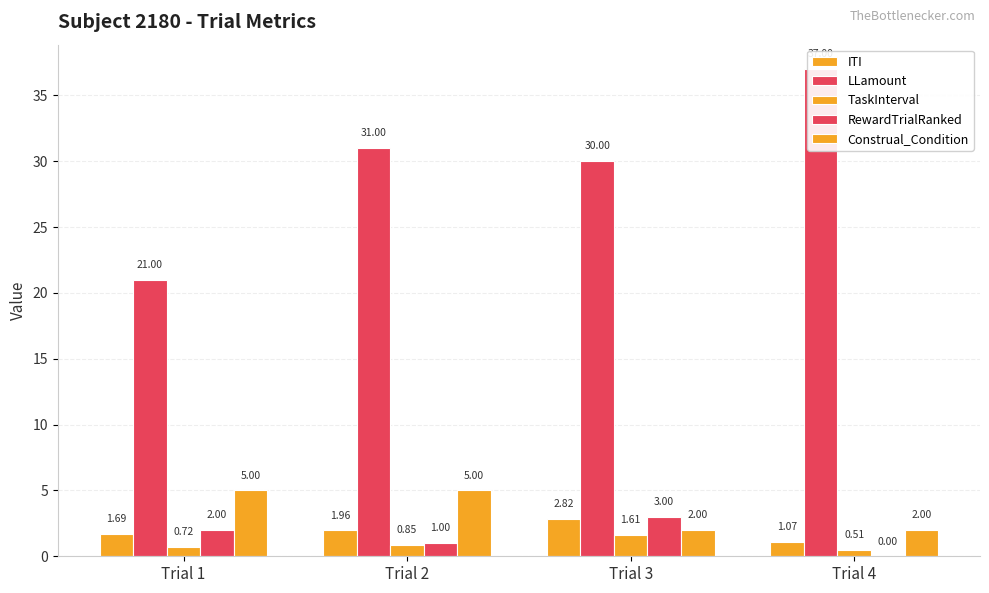

What is the total value across all series at Trial 1?

30.4